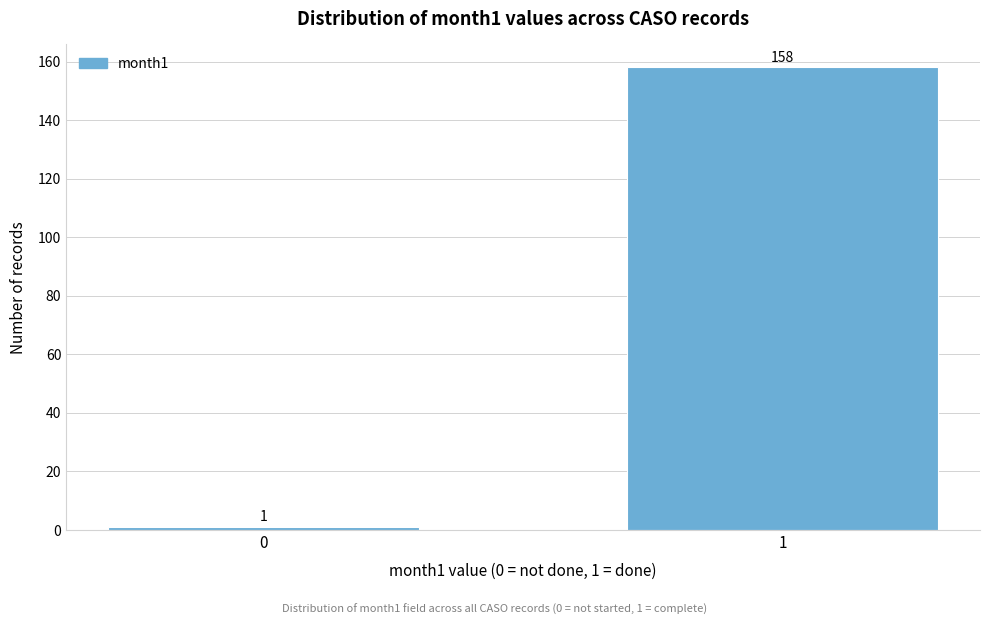

Reading left to right, extract all data points from this chart.

0=1	1=158